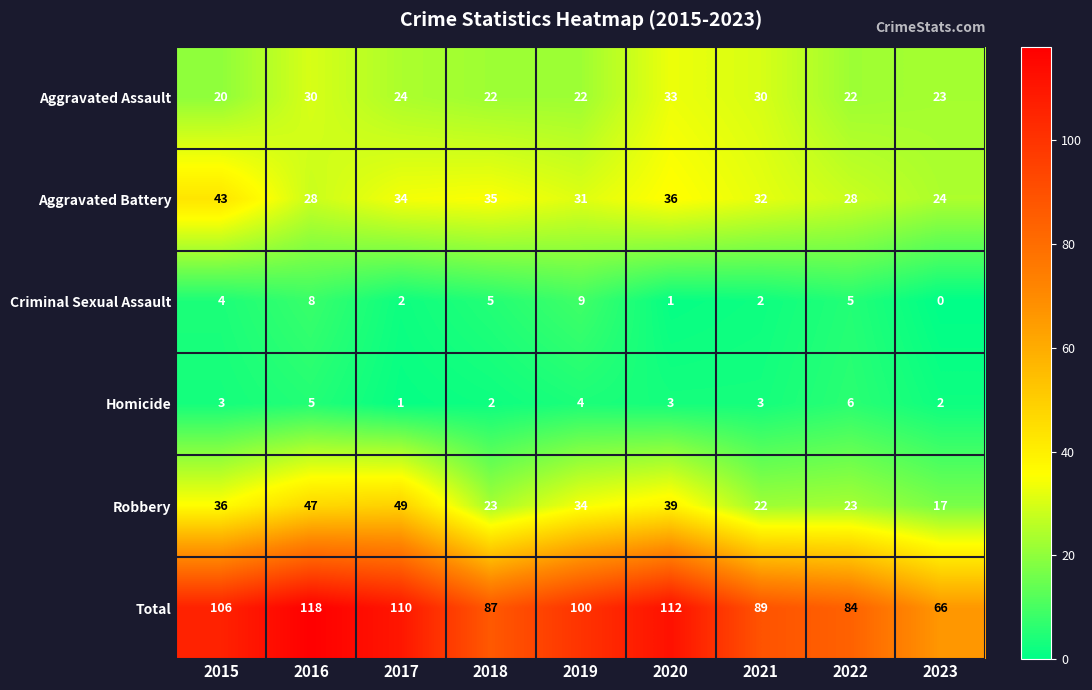

What is the approximate value of Aggravated Assault at 2018, to the nearest 5?

20